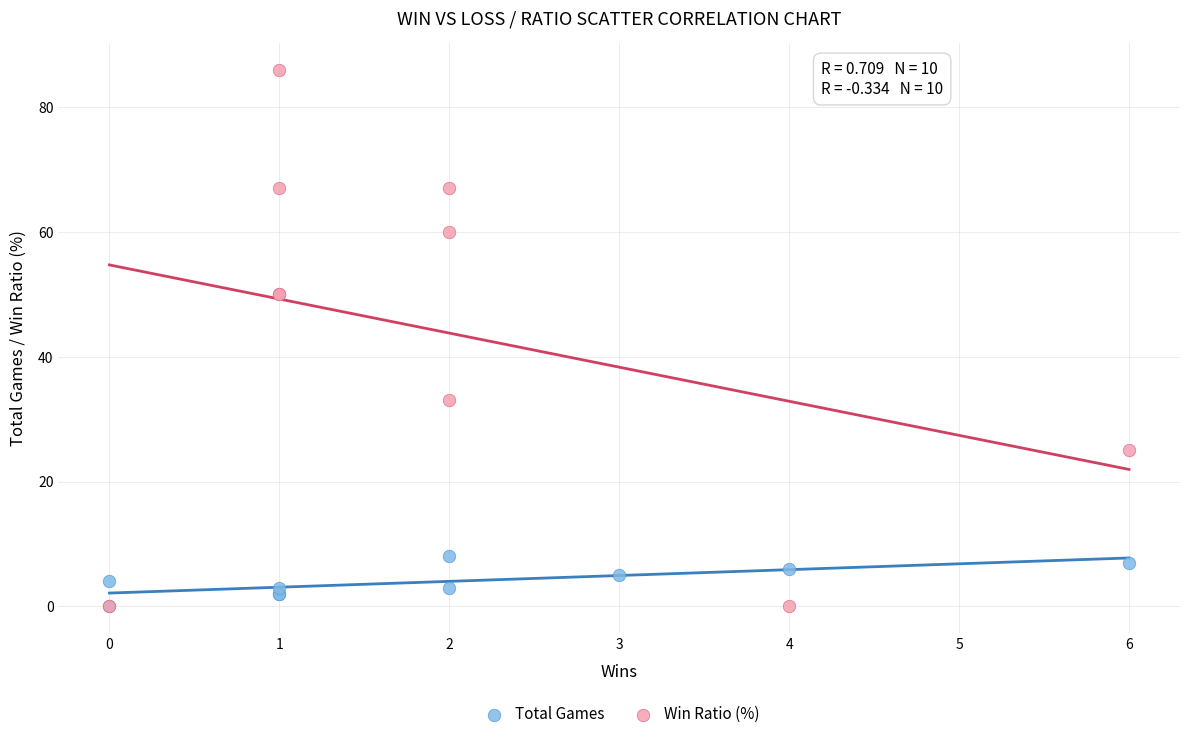

What are all the series names shown in the legend?

Total Games, Win Ratio (%)